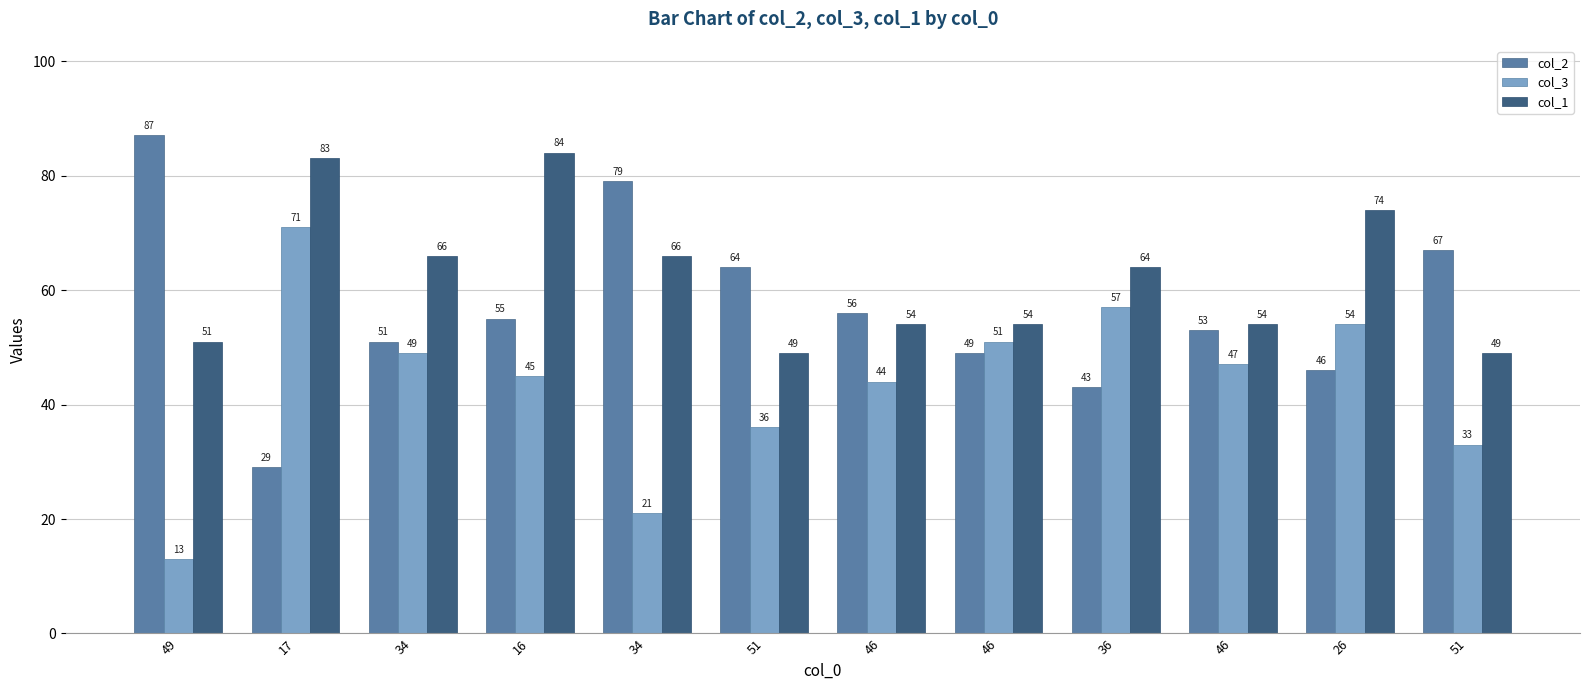

How many groups of bars are there?

12